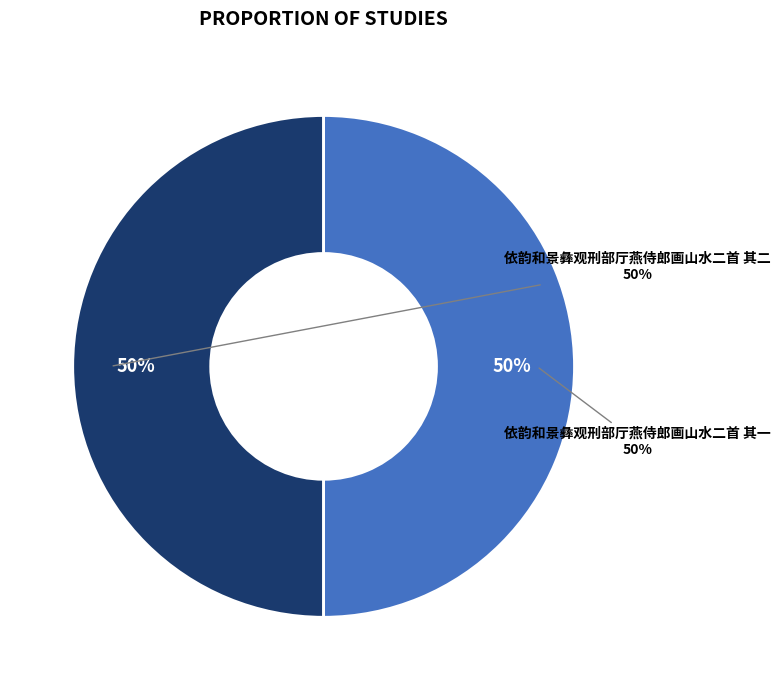

Which has a higher value, 依韵和景彝观刑部厅燕侍郎画山水二首 其一 or 依韵和景彝观刑部厅燕侍郎画山水二首 其二?

依韵和景彝观刑部厅燕侍郎画山水二首 其一